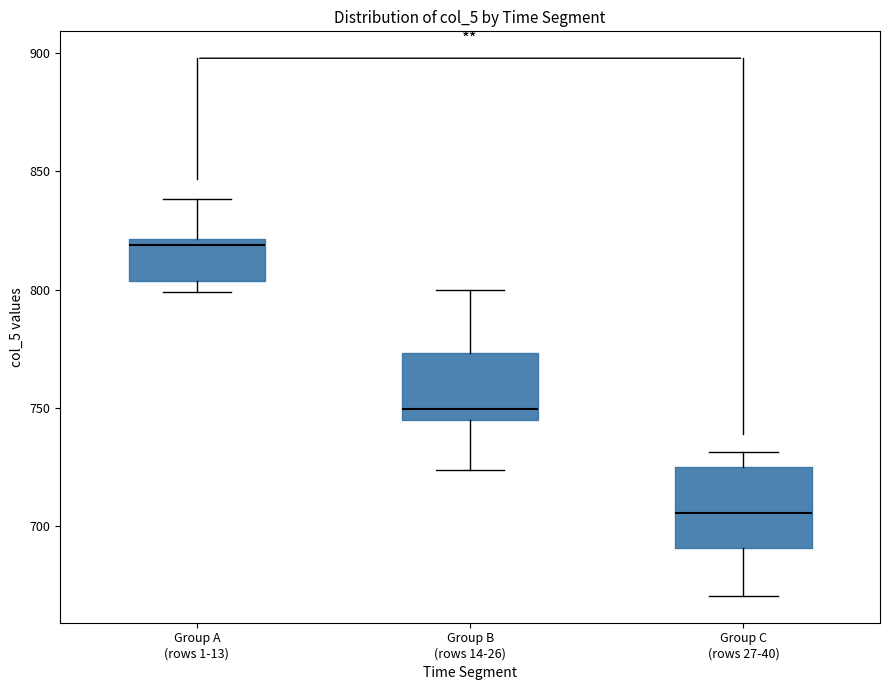

Comparing the boxes themselves (not the whiskers), which one is the tallest?

Group C (rows 27-40)